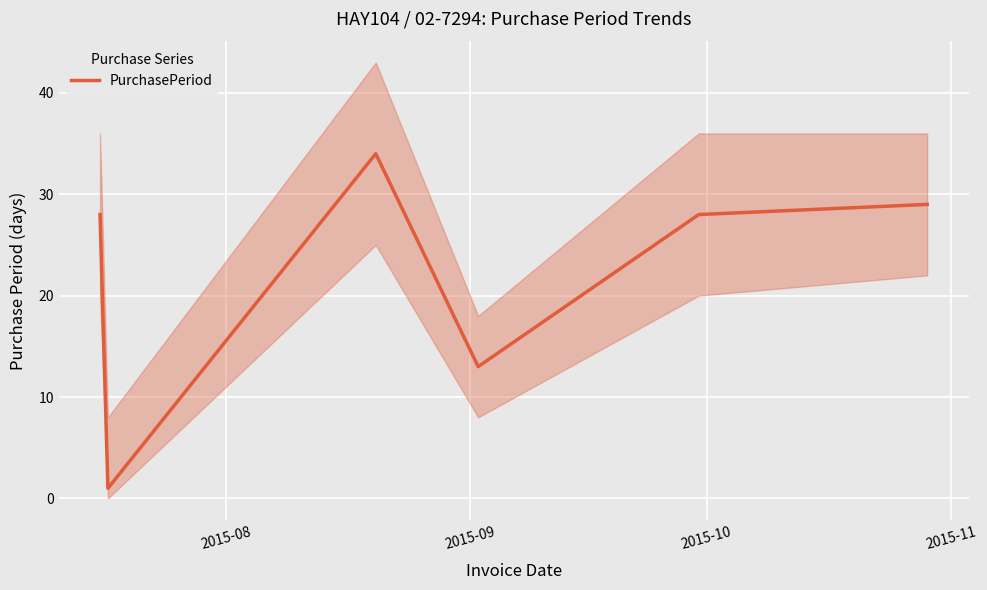

What is the maximum value for PurchasePeriod?

34